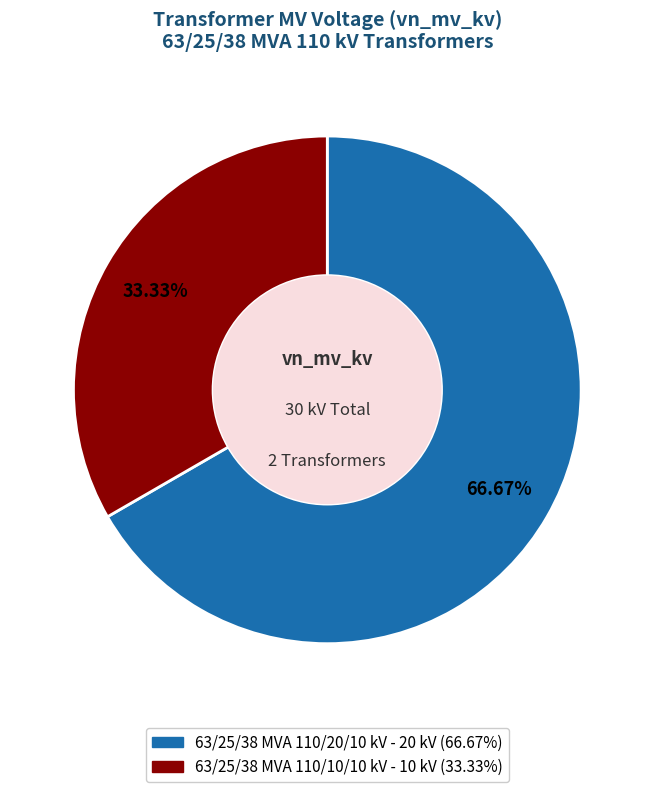

Rank the categories by value from highest to lowest.

63/25/38 MVA 110/20/10 kV, 63/25/38 MVA 110/10/10 kV